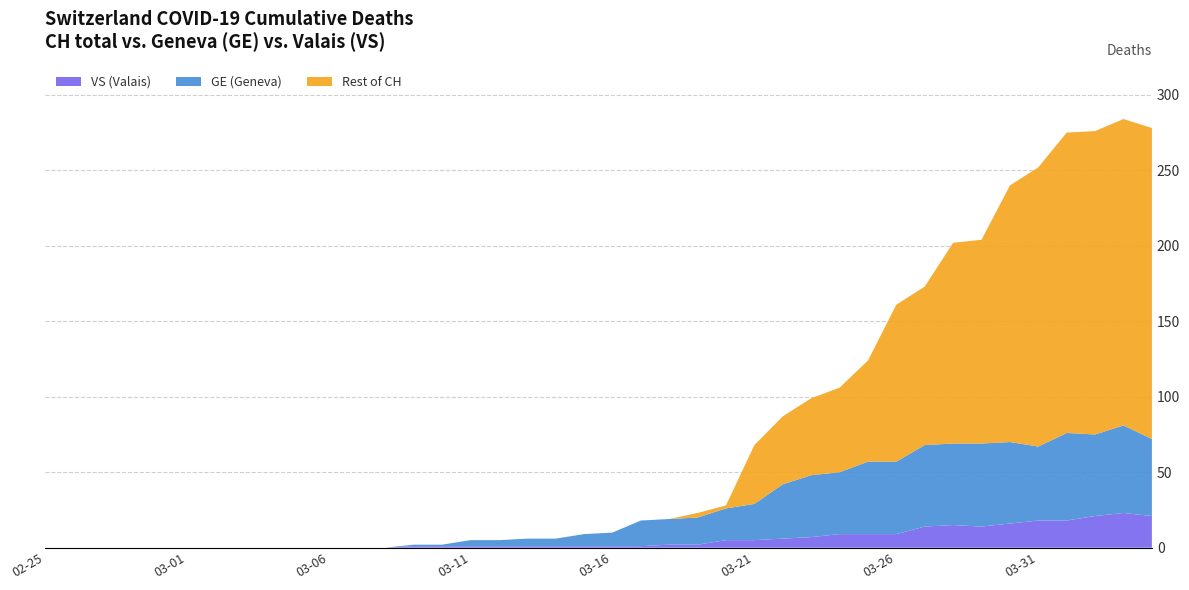

Reading left to right, transcribe all the data shown in this chart.

CH: 2020-02-25=0	2020-03-01=0	2020-03-08=0	2020-03-15=9	2020-03-22=87	2020-03-29=204	2020-04-05=284
GE: 2020-02-25=0	2020-03-01=0	2020-03-08=0	2020-03-15=8	2020-03-22=36	2020-03-29=55	2020-04-05=58
VS: 2020-02-25=0	2020-03-01=0	2020-03-08=0	2020-03-15=1	2020-03-22=6	2020-03-29=14	2020-04-05=23